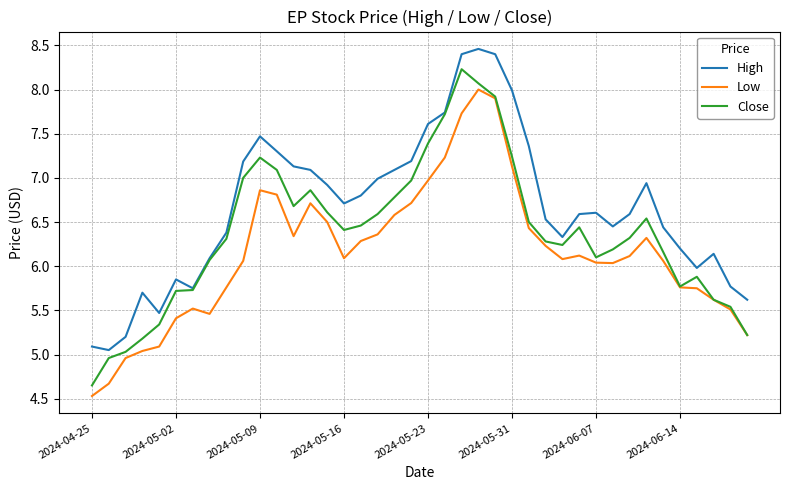

True or false: High and Low intersect in this chart.

False